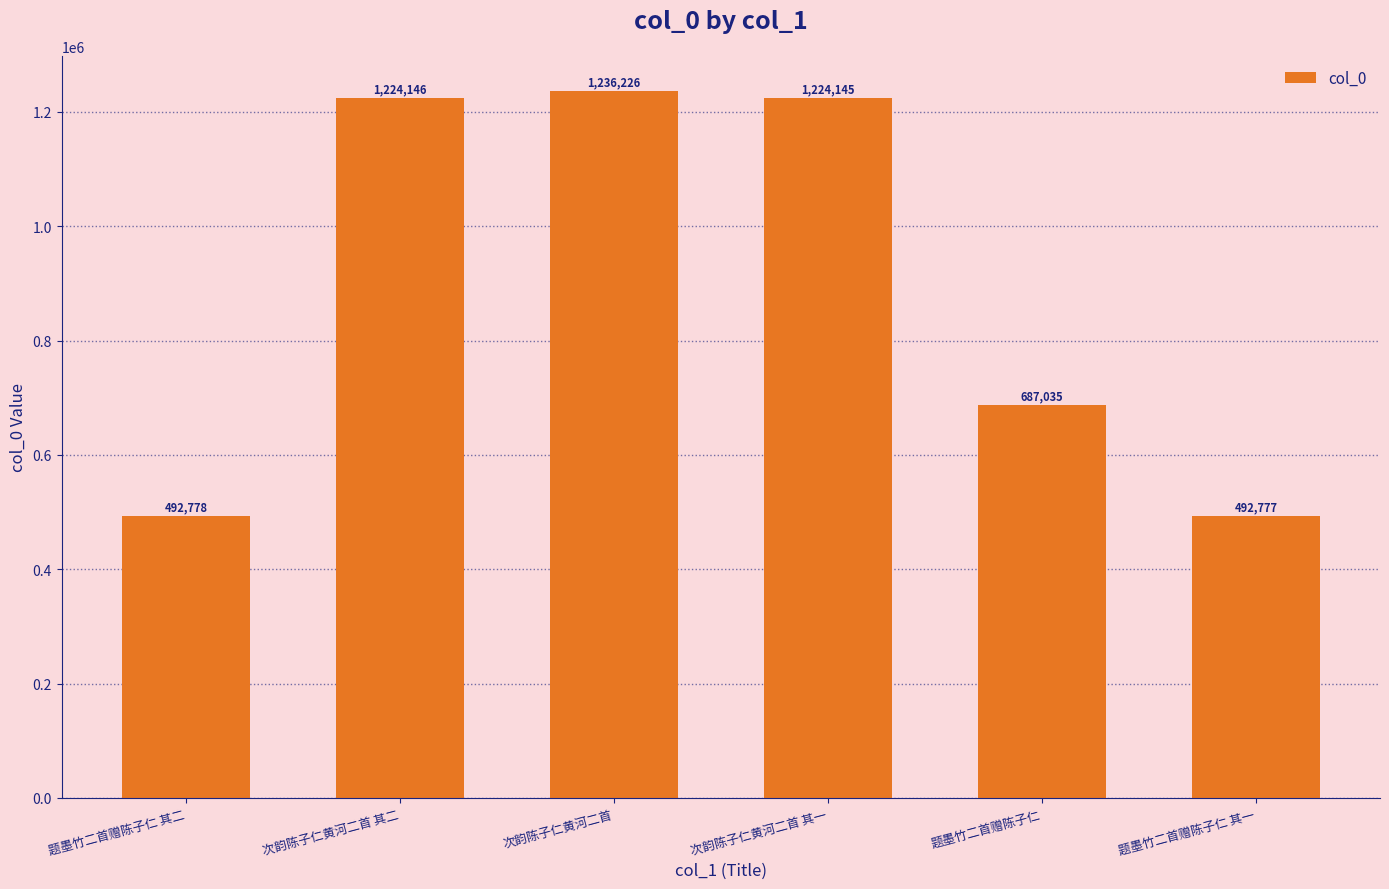

How many series are shown in this chart?

1